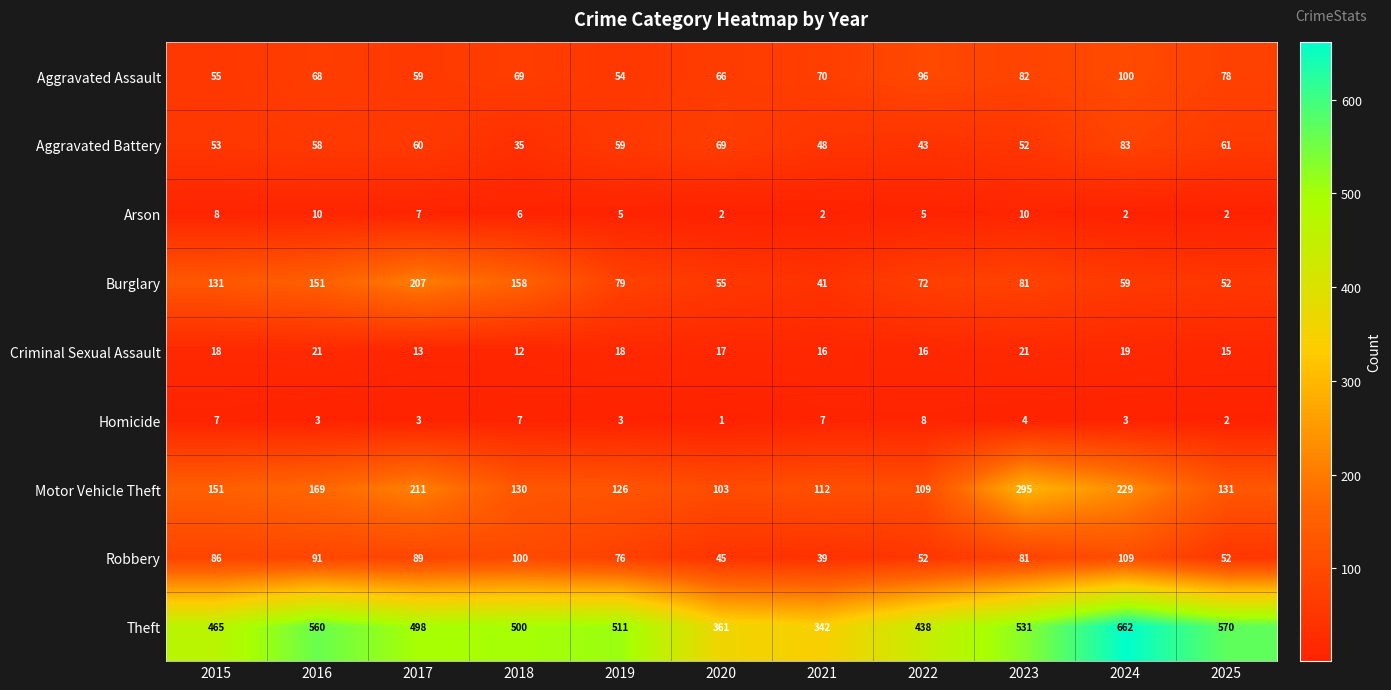

Count the number of categories in the chart.

11